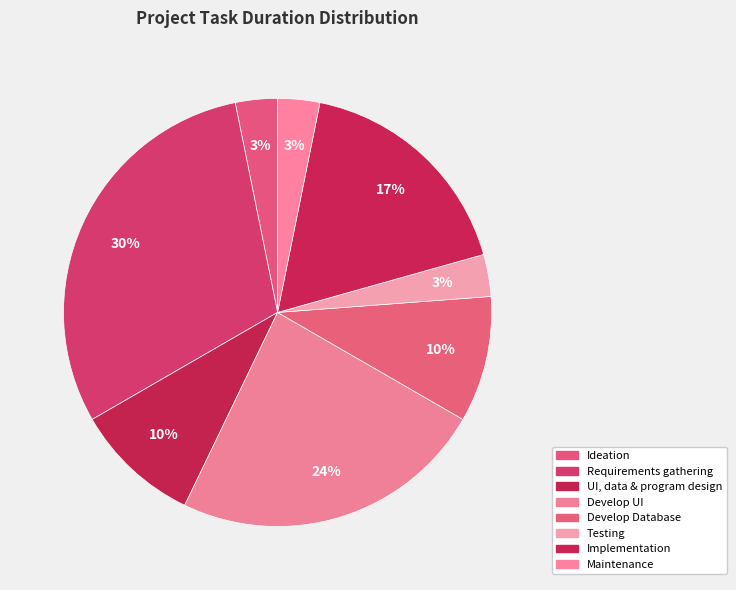

How many slices are in this pie chart?

8